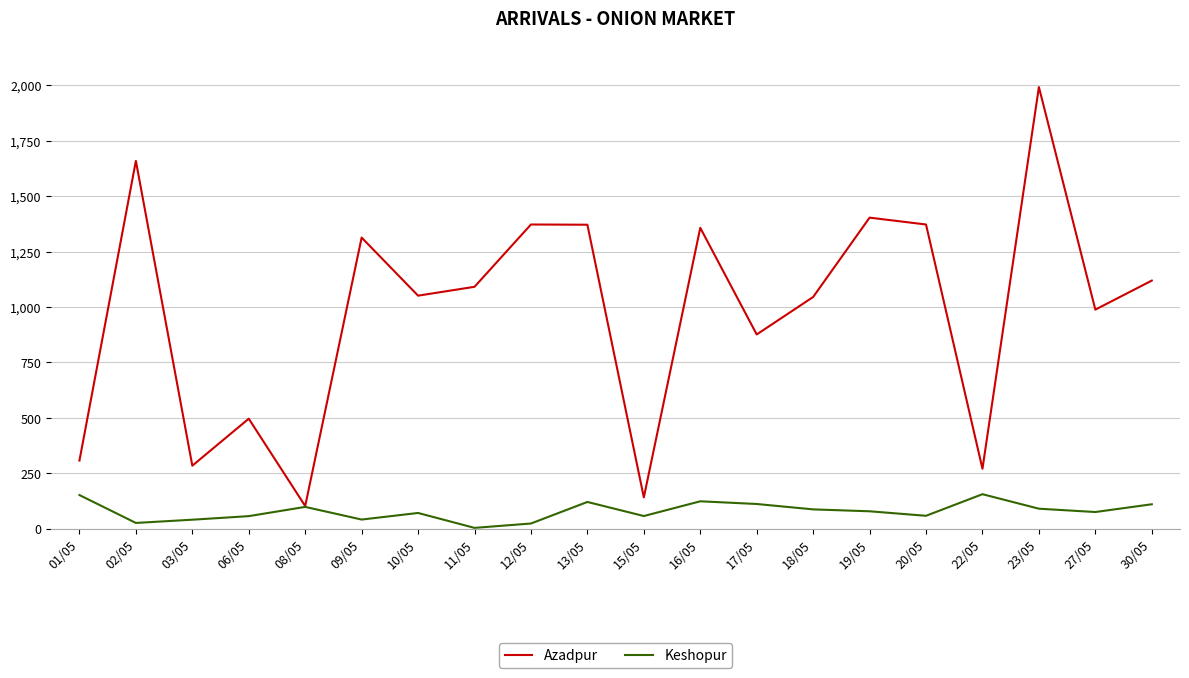

Rank the series by their maximum value, from lowest to highest.

Keshopur, Azadpur